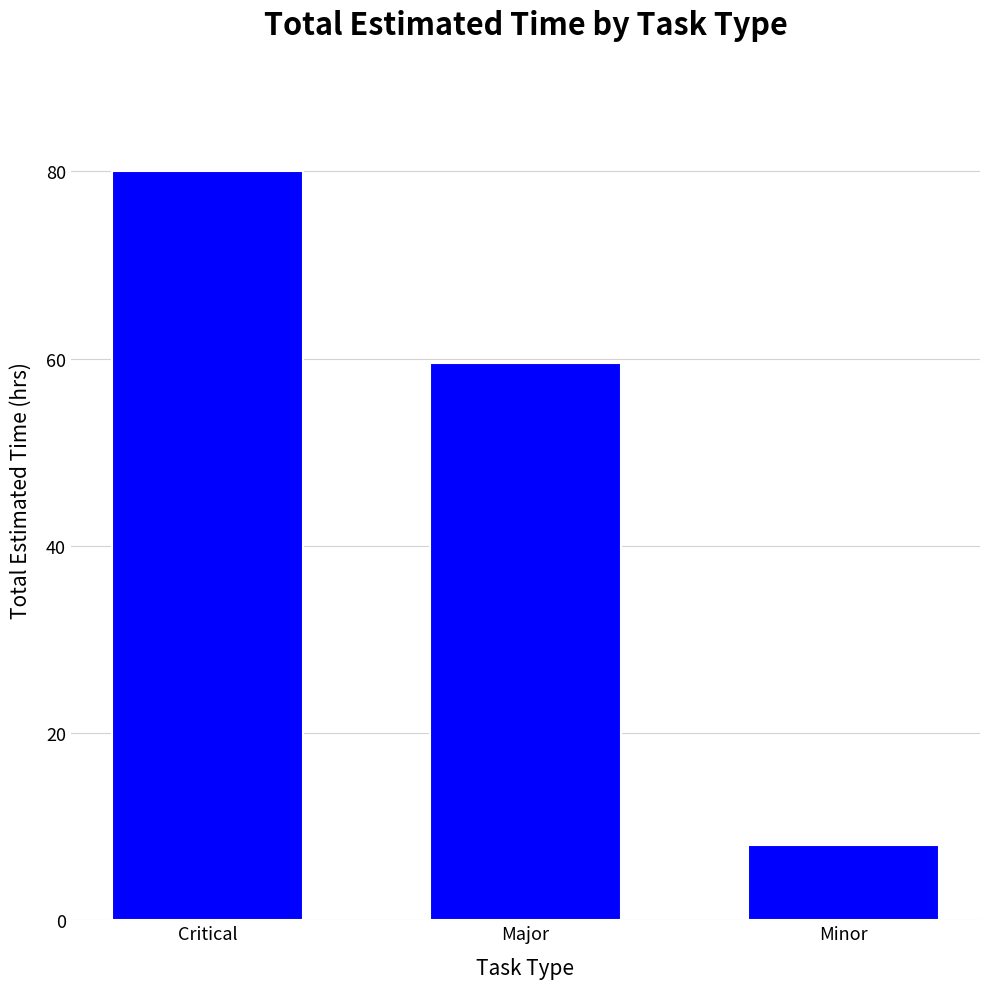

Are the bars horizontal?

No